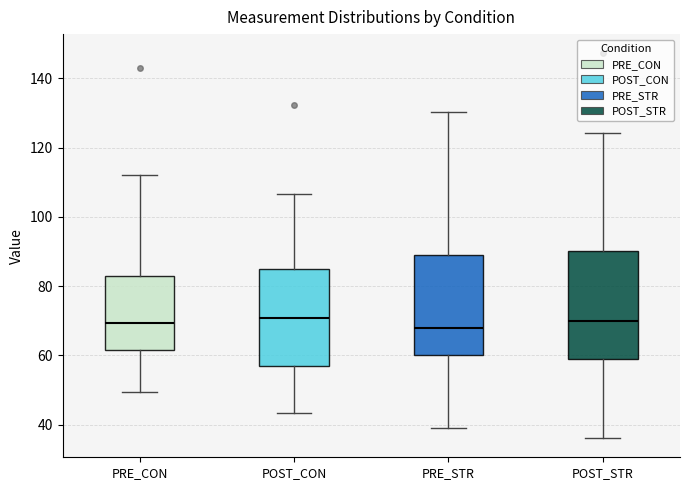

Reading left to right, transcribe this box plot: for each box, give where its median line is, the range the box spans, and where its two whiskers end, as read against the y-axis. The values are not printed on the chart, so give them approximately, as read against the axis.

PRE_CON: median 70, box 62 to 82, whiskers 50 to 112
POST_CON: median 70, box 58 to 84, whiskers 44 to 106
PRE_STR: median 68, box 60 to 90, whiskers 40 to 130
POST_STR: median 70, box 60 to 90, whiskers 36 to 124